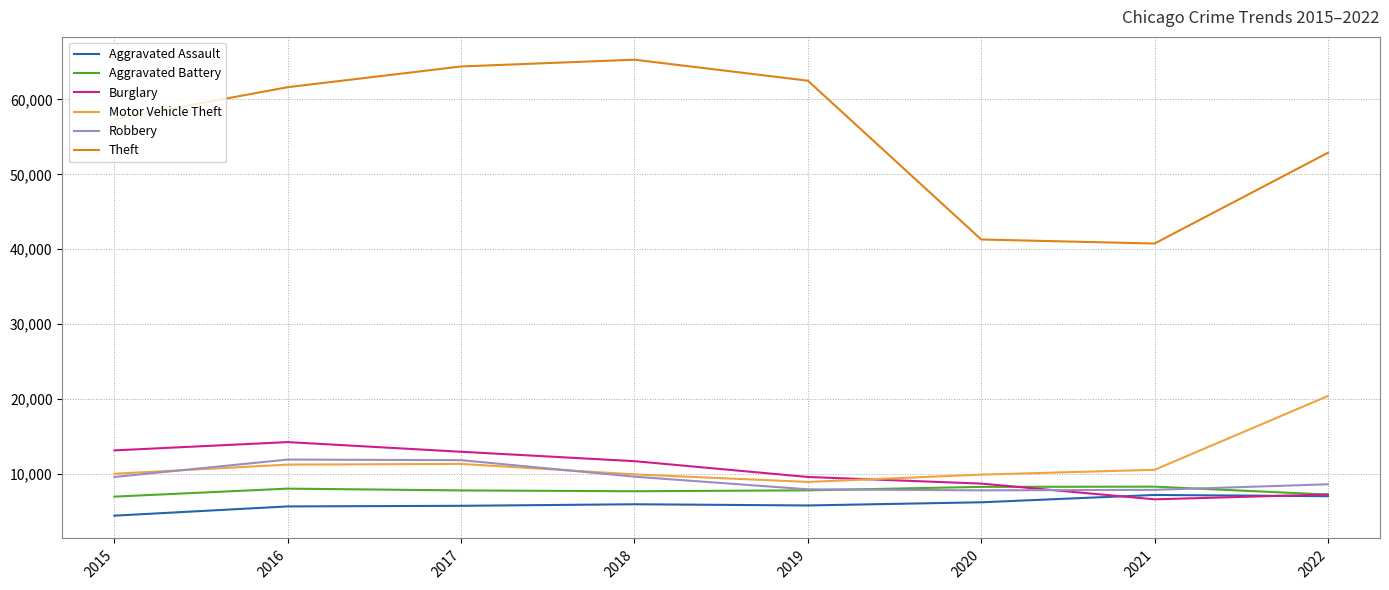

True or false: Robbery has more than 0 points higher than both neighbors.

True